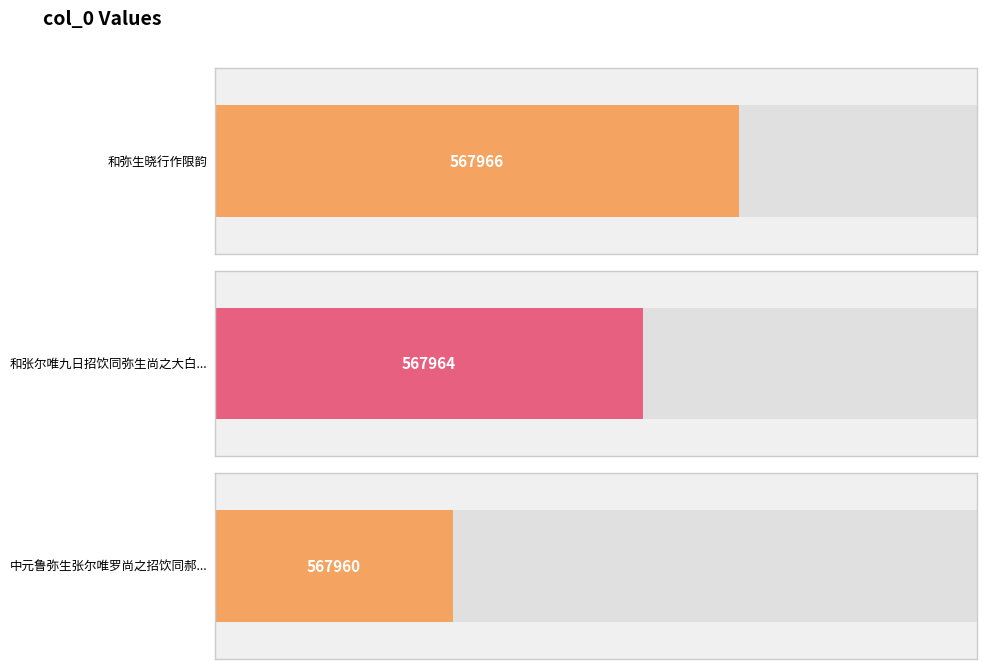

What is the average value?

567963